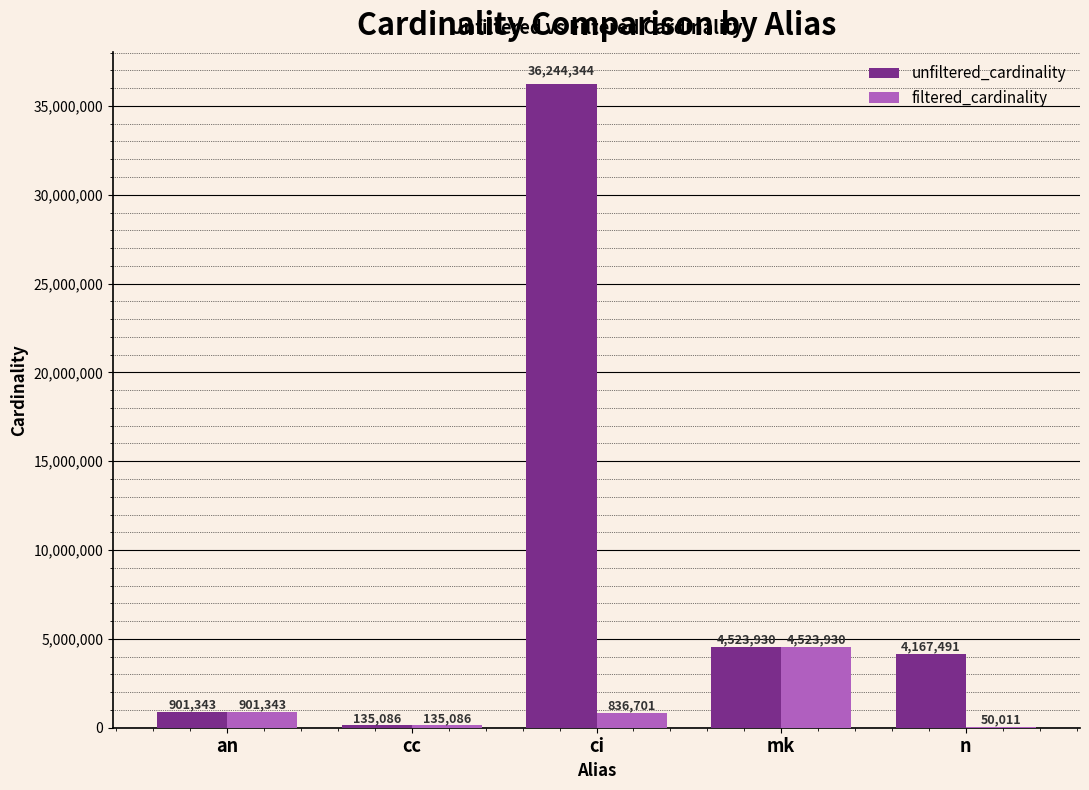

What is the maximum value for filtered_cardinality?

4523930